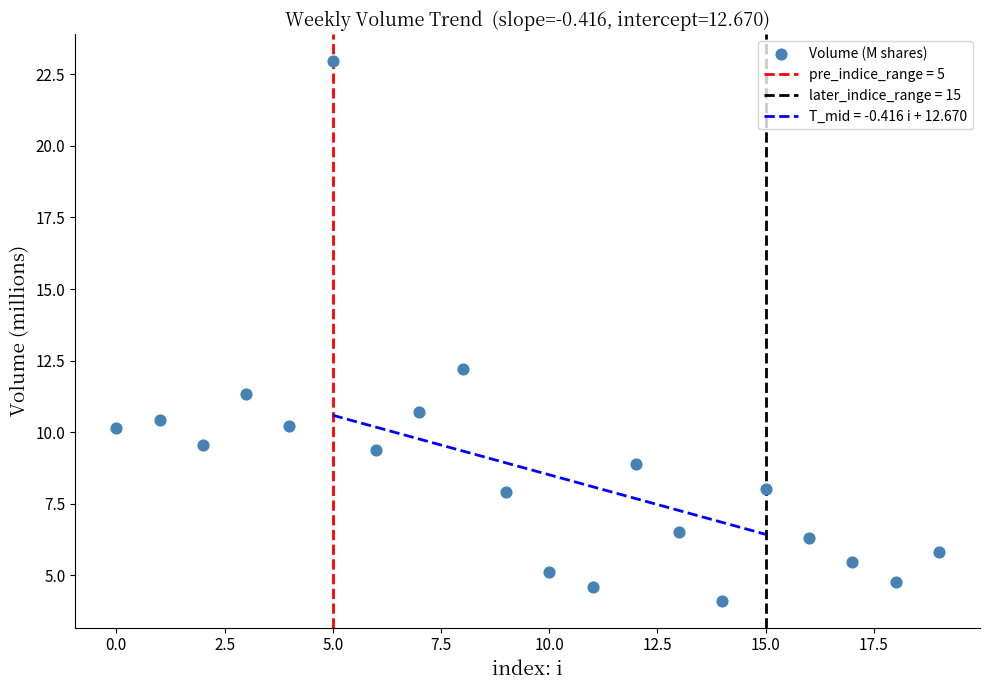

What is the range of Y values (max minus min)?

18.9